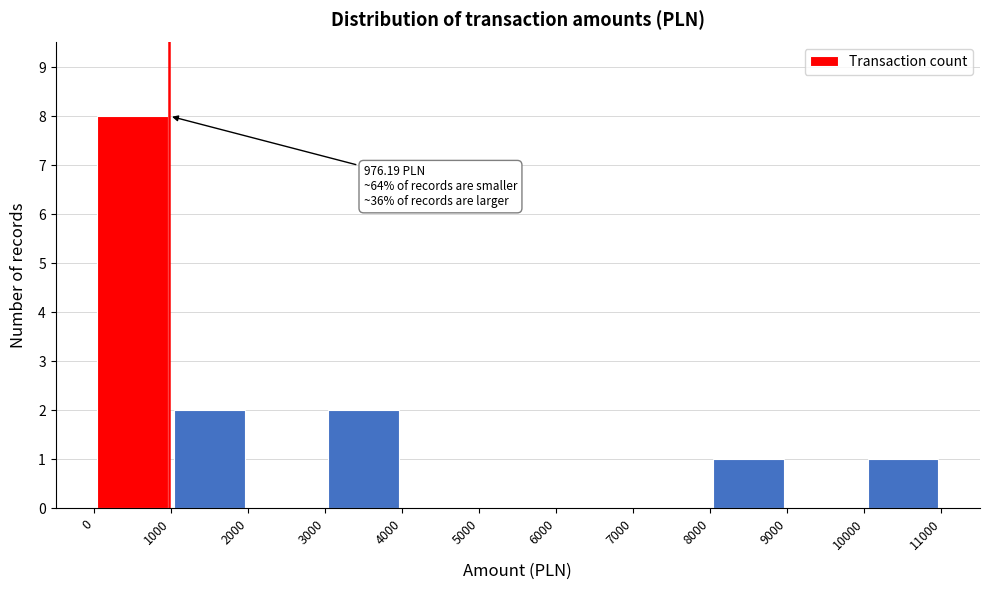

Which range on the x-axis has the tallest bar?

0 to 1000